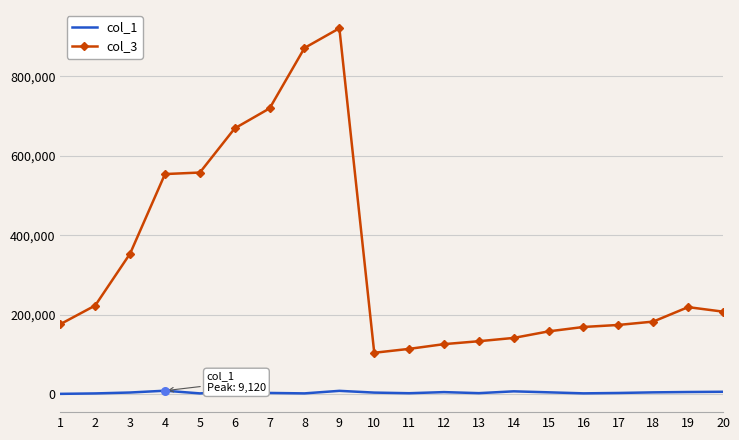

What are all the series names shown in the legend?

col_1, col_3